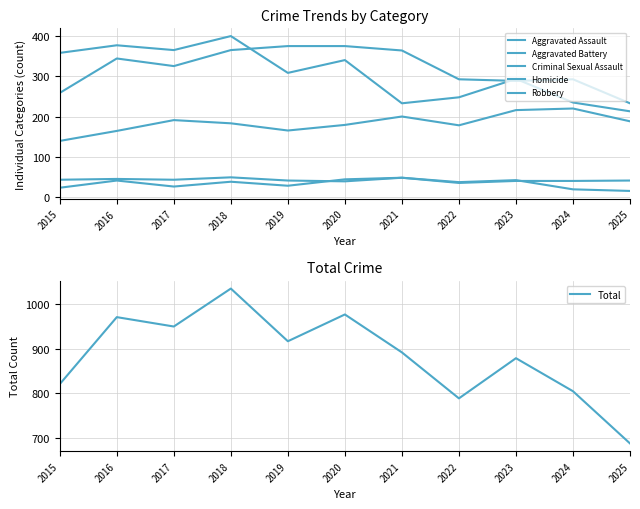

True or false: Aggravated Battery has a value of 366 at 2018.

True